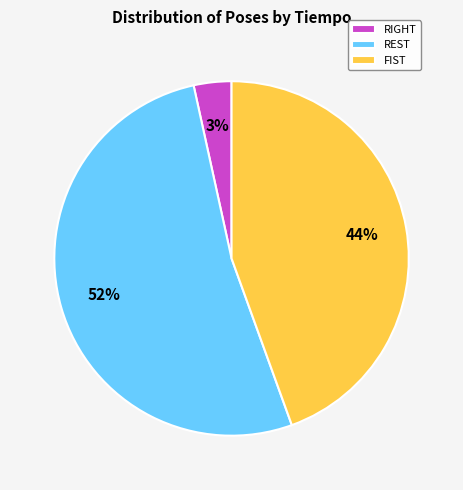

Which slice is the largest?

REST